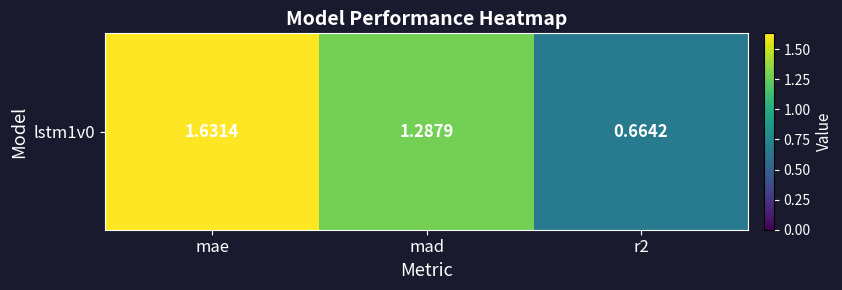

What is the average value?

1.2